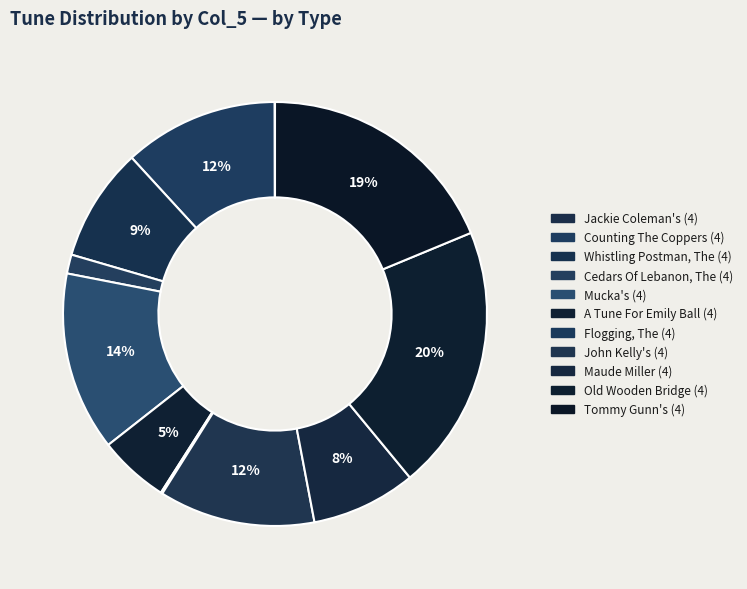

Approximately how many times larger is the value at Maude Miller (4) compared to Whistling Postman, The (4)?

0.9